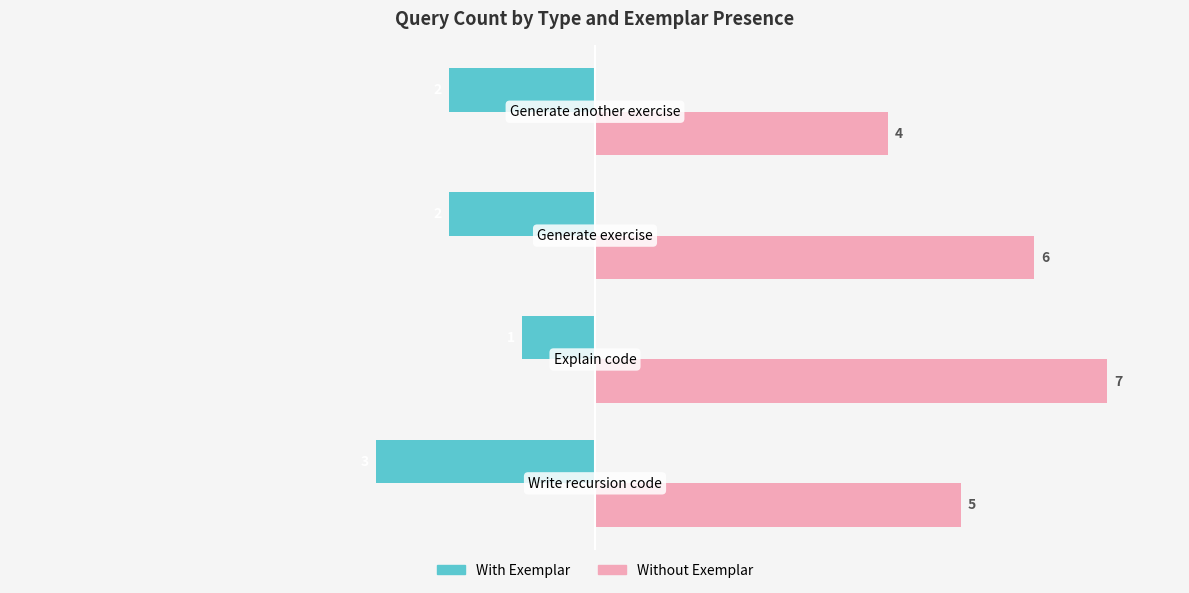

What is the lowest value of the Without Exemplar series?

4